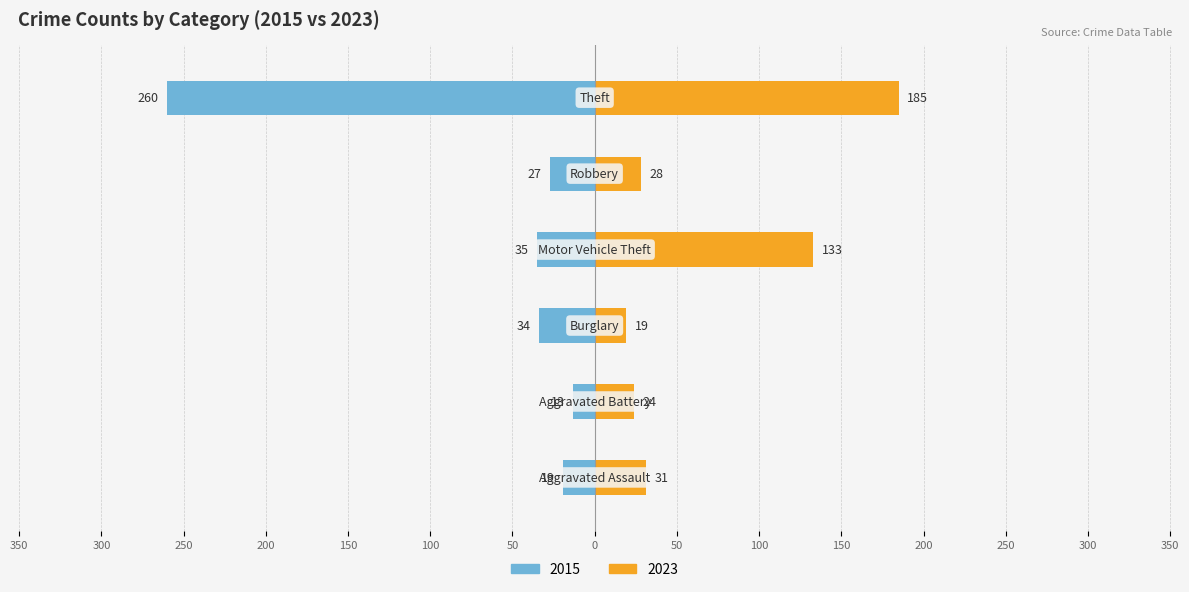

What position from the left is Aggravated Assault?

1